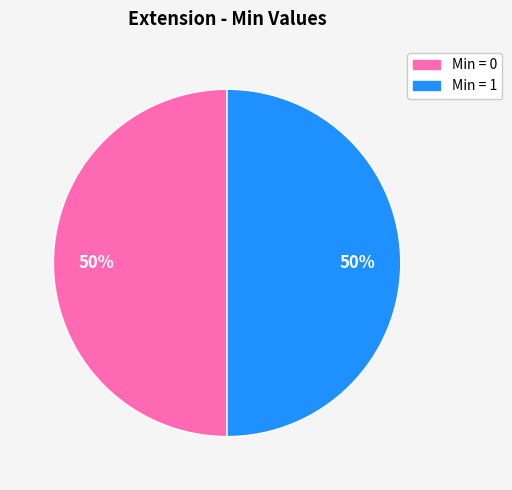

To the nearest percent, what is the average slice percentage?

50%